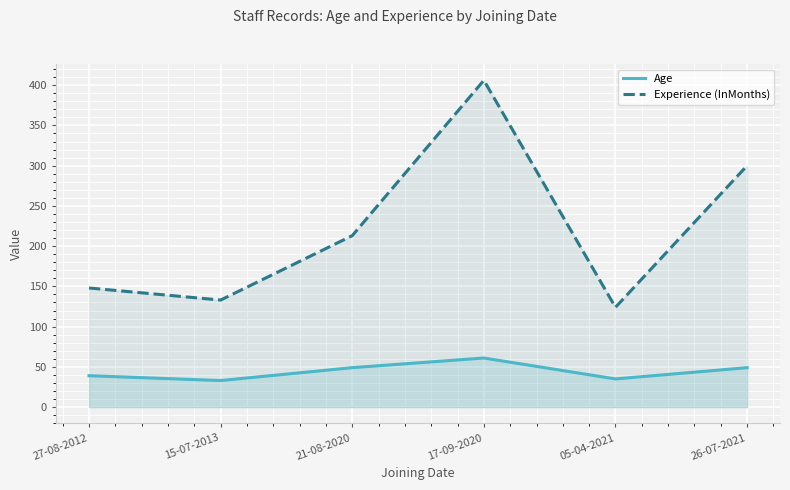

At which label does Experience (InMonths) reach its peak?

17-09-2020